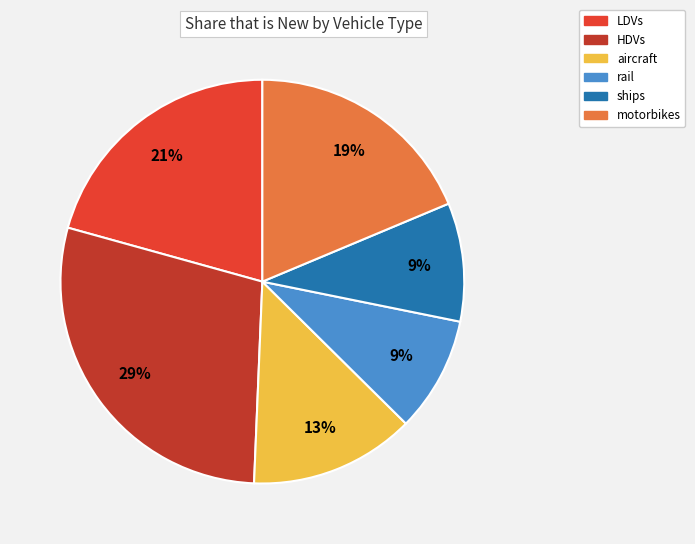

True or false: LDVs accounts for 9% of the total.

False